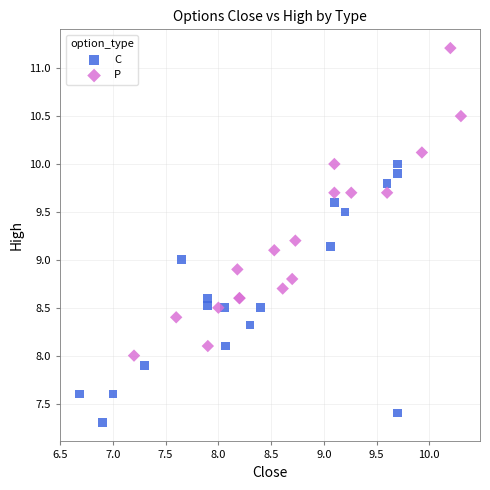

Which series contains the lowest Y value?

C